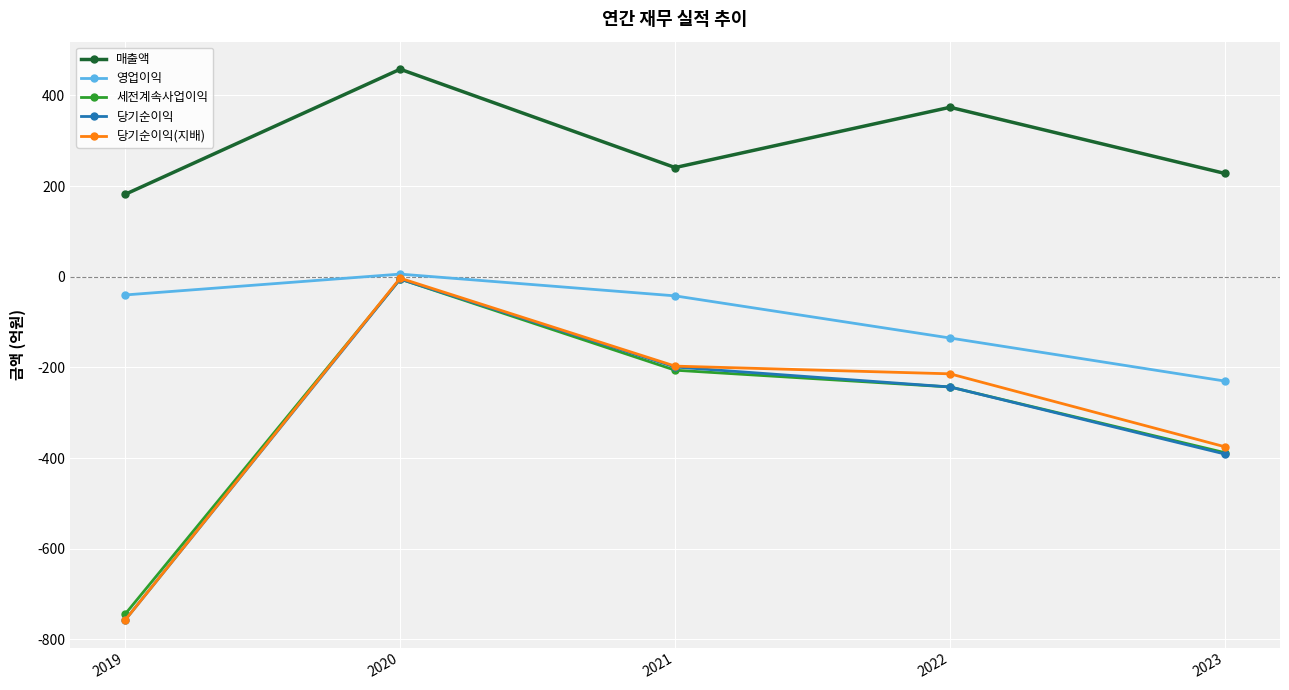

True or false: 세전계속사업이익 and 영업이익 intersect in this chart.

False